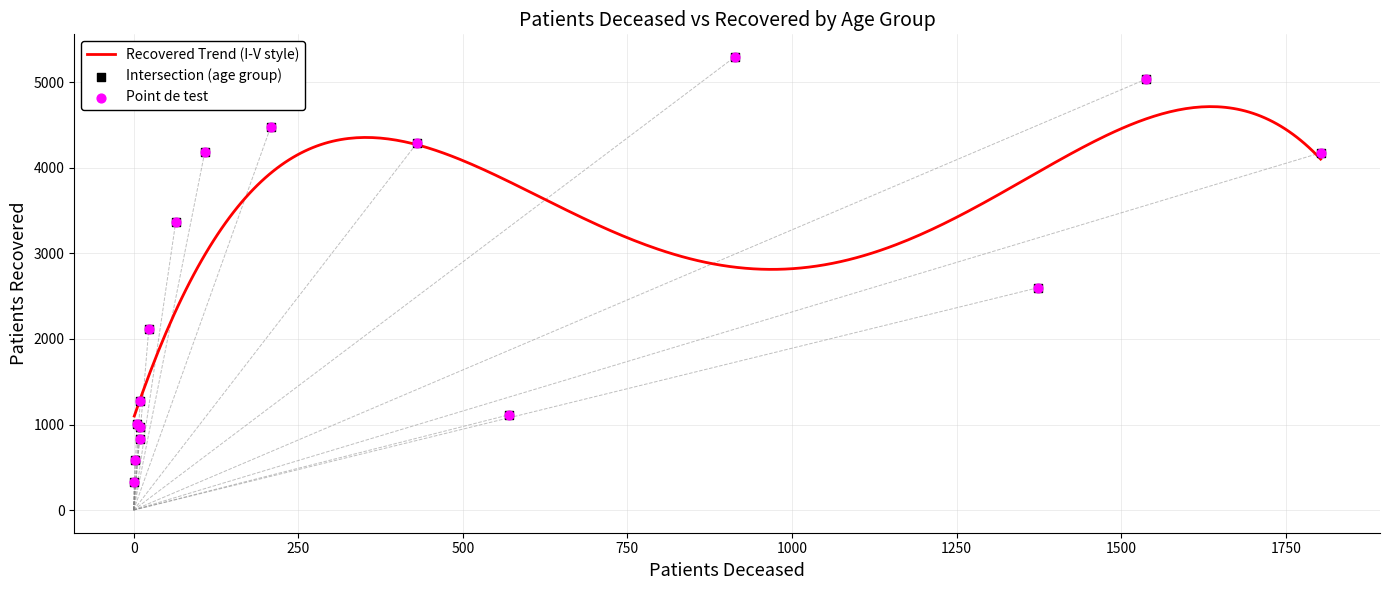

What is the change in value from 50 - 54 to 80 - 84?

+804